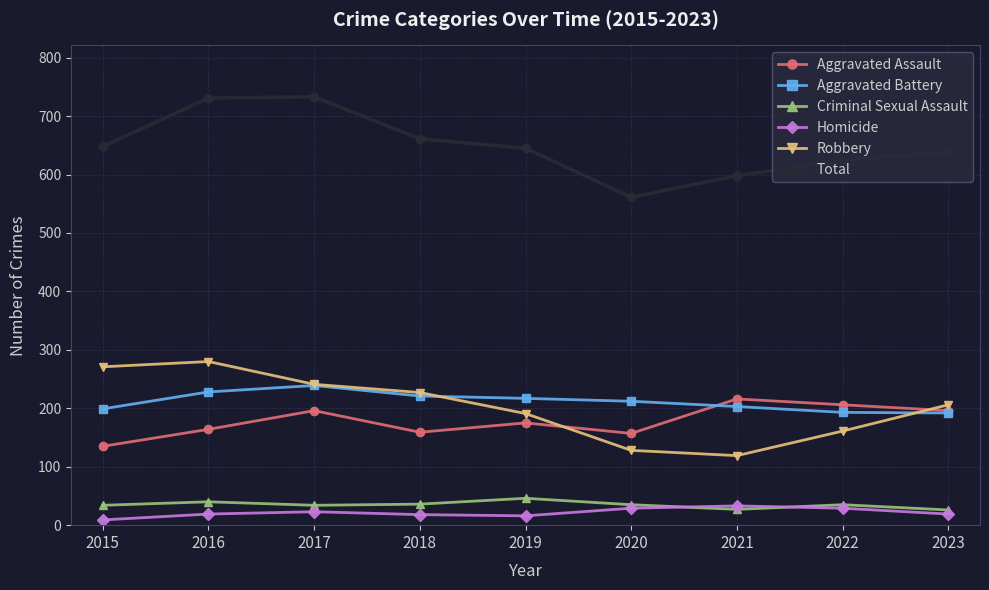

True or false: Aggravated Battery and Total cross at least once.

False